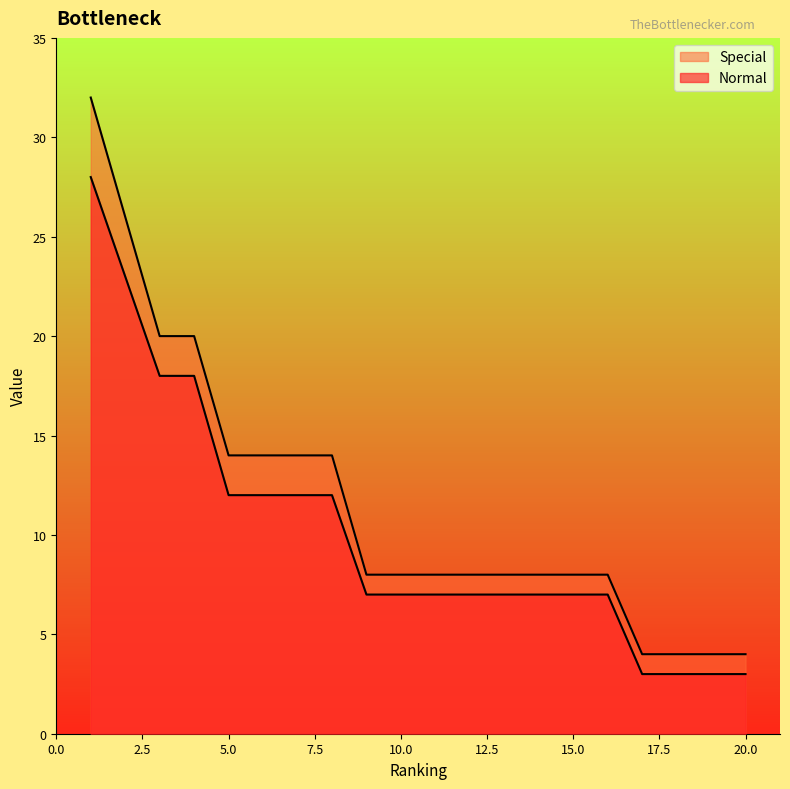

What is the difference between the highest and lowest values at 14?

1